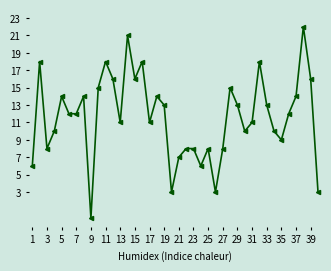

Reading left to right, list all the values displayed in this chart.

6	18	8	10	14	12	12	14	0	15	18	16	11	21	16	18	11	14	13	3	7	8	8	6	8	3	8	15	13	10	11	18	13	10	9	12	14	22	16	3